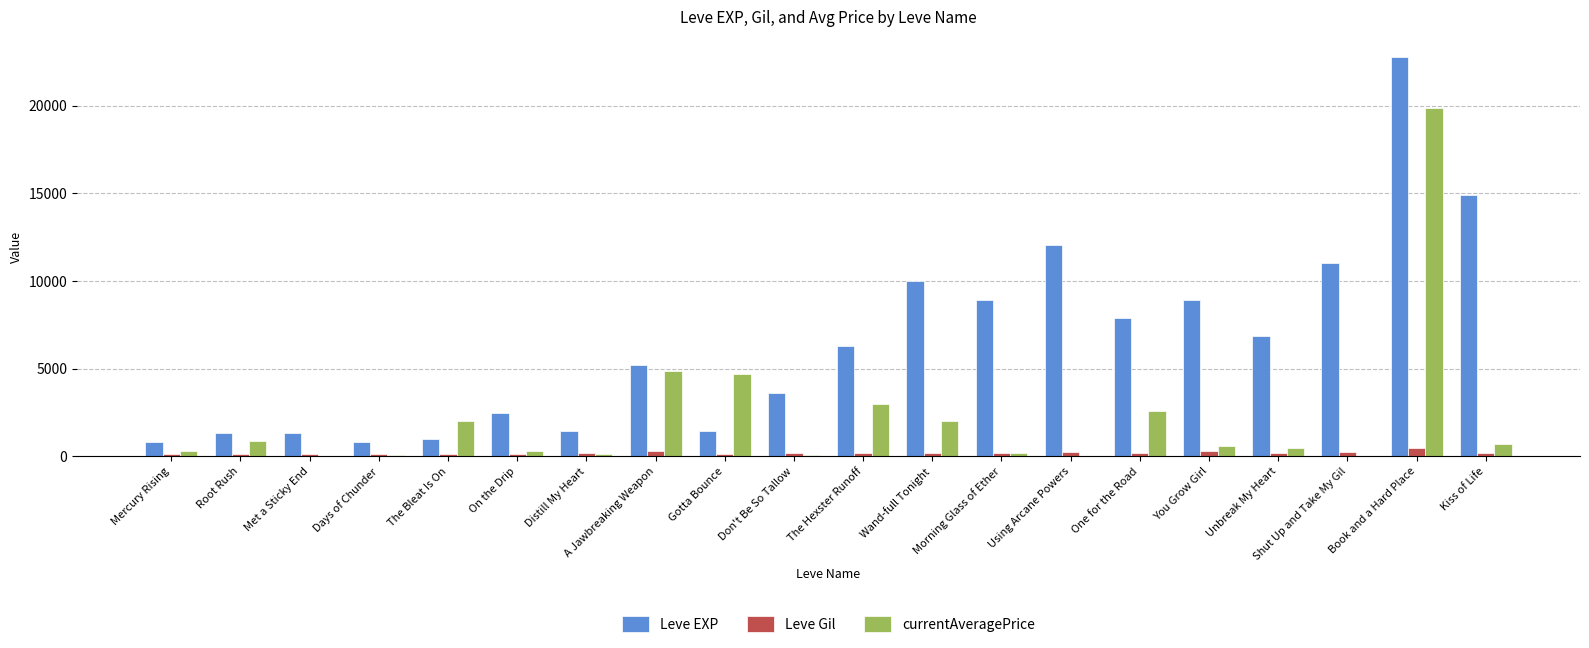

At which label does Leve EXP reach its peak?

Book and a Hard Place